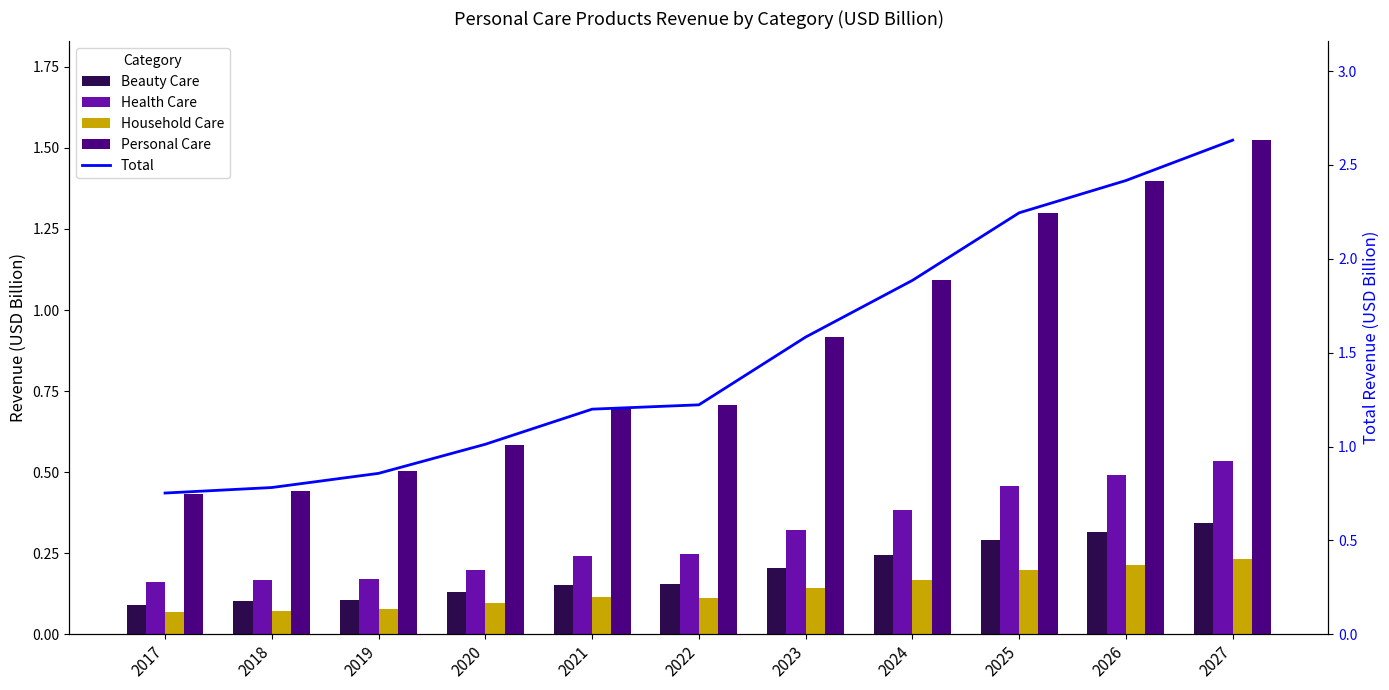

What is the greatest value displayed?

2.6